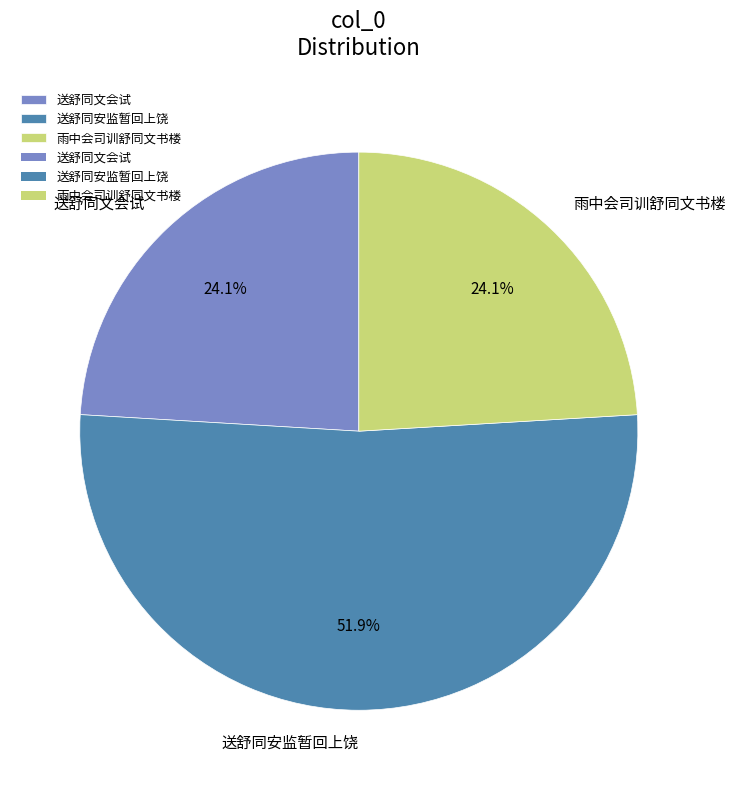

Is it true that 雨中会司训舒同文书楼 is 36% of the pie?

False